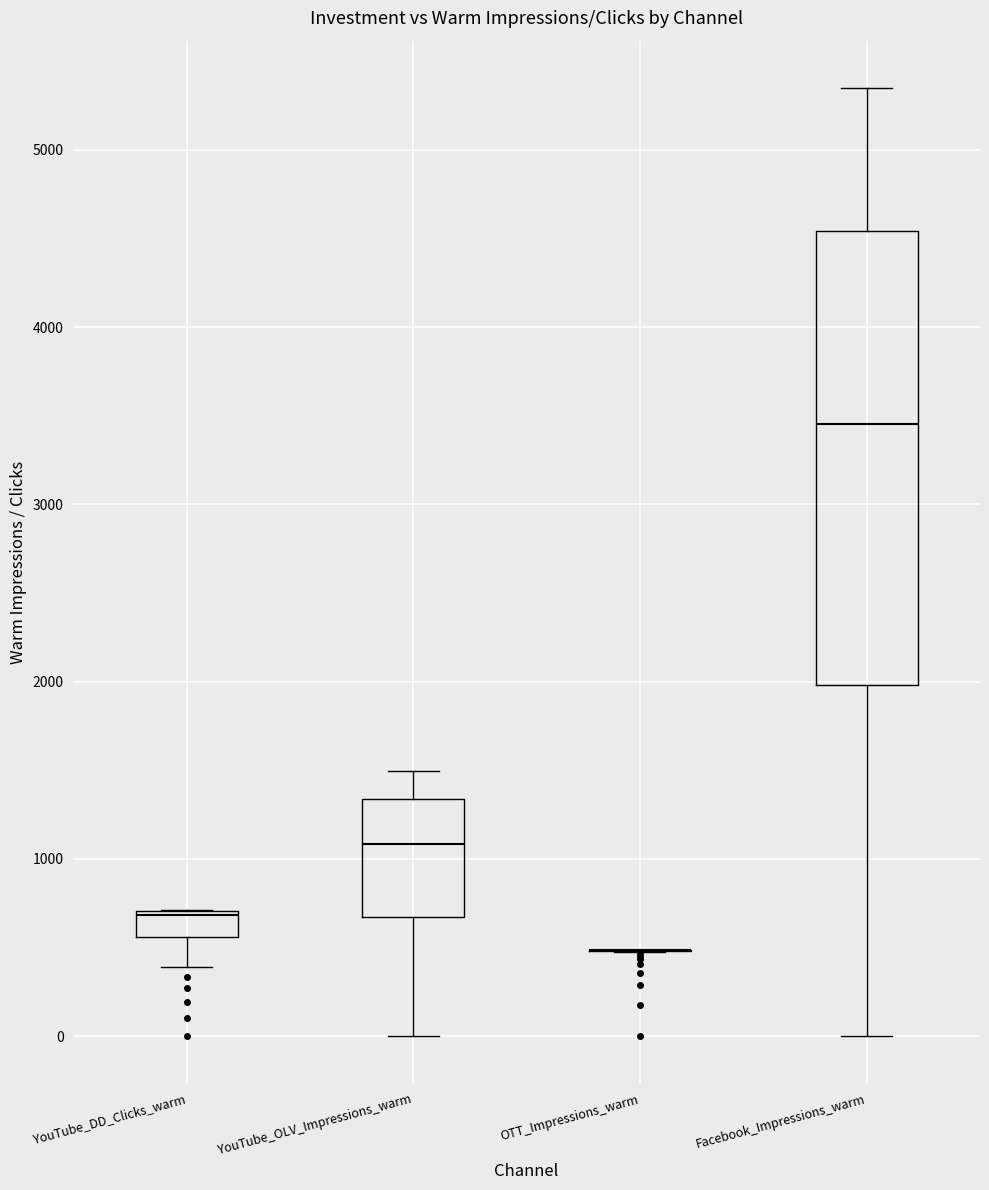

Comparing the boxes themselves (not the whiskers), which one is the tallest?

Facebook_Impressions_warm